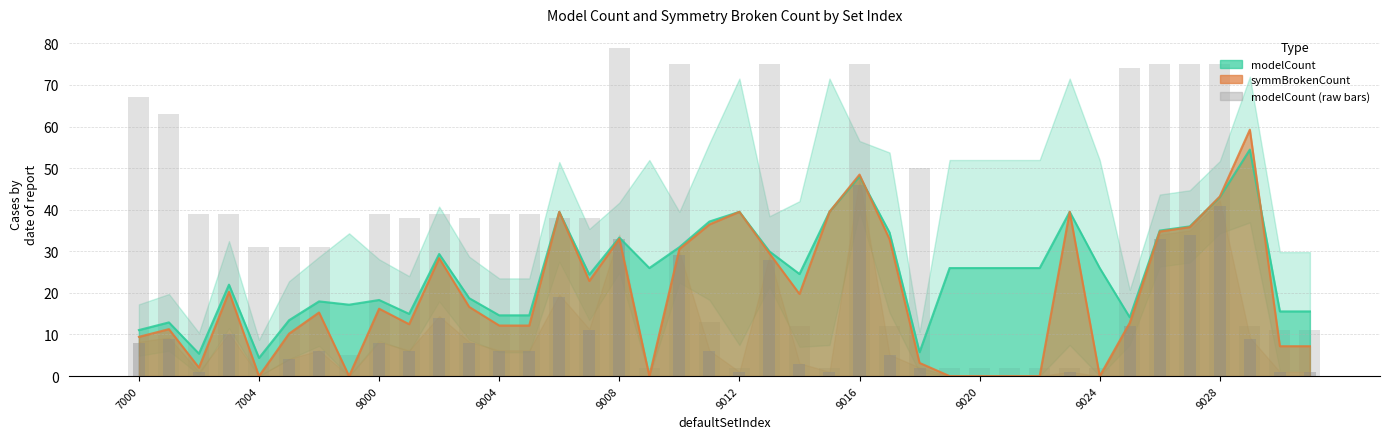

What is the sum of all modelCount values?

1356